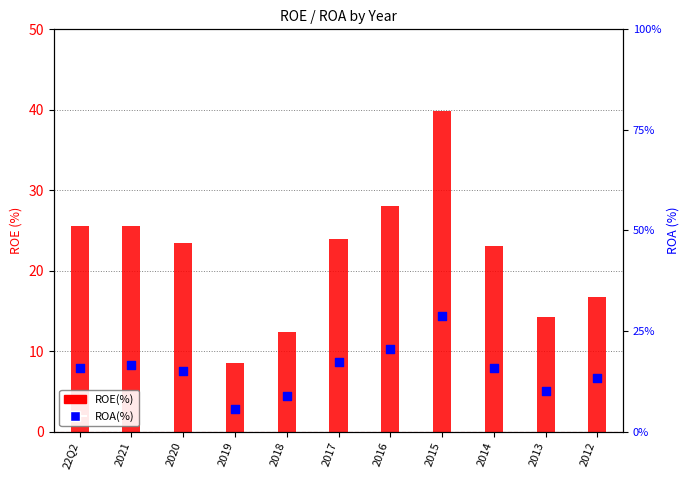

Which series has the largest total across all categories?

ROE(%)